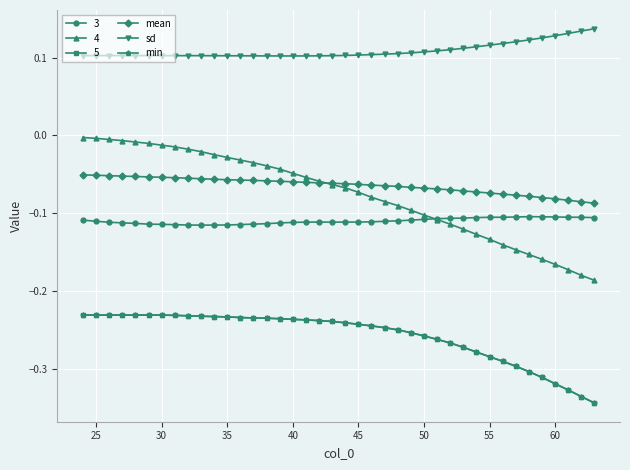

True or false: sd and min intersect in this chart.

False